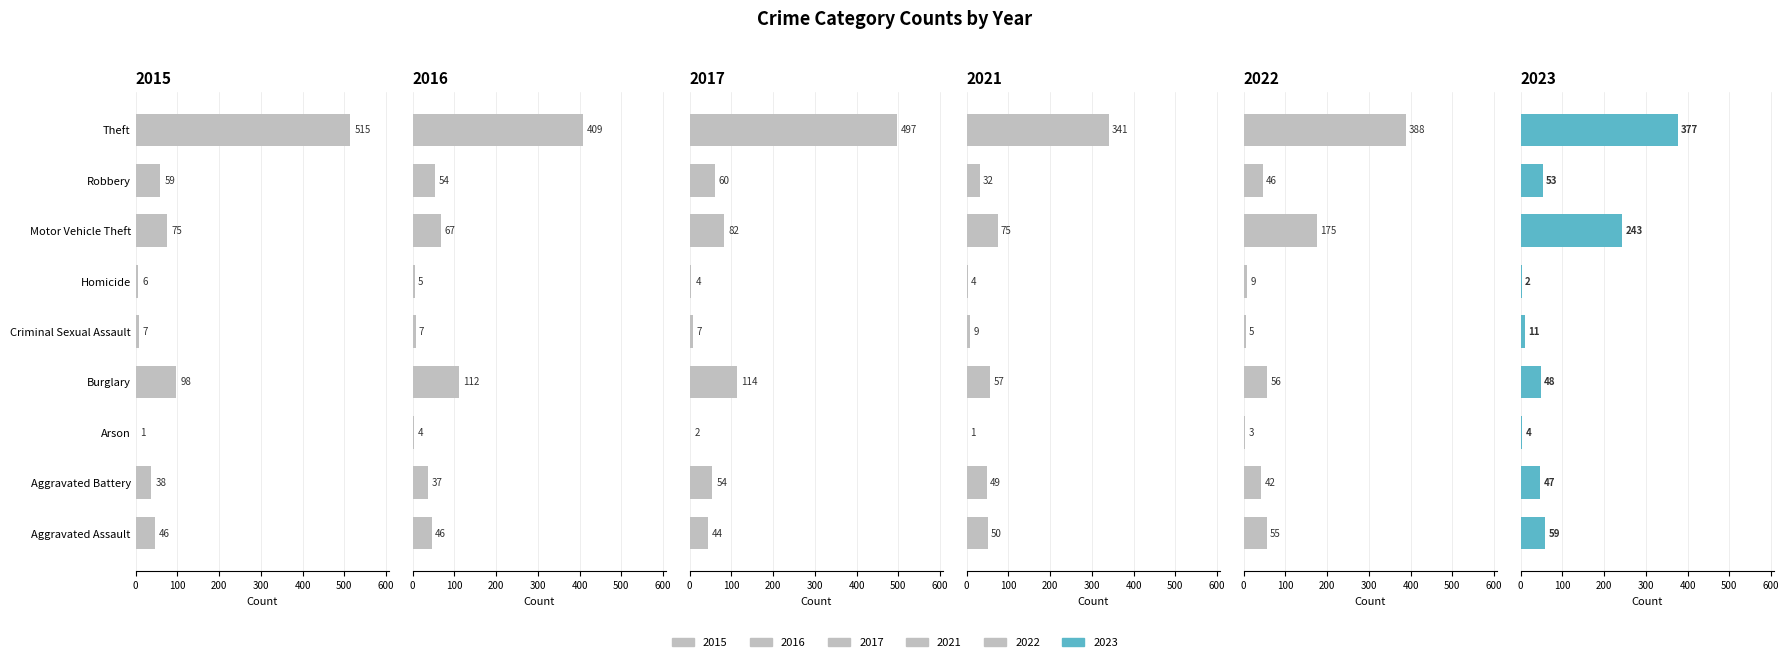

Which series has the widest spread of values?

2015